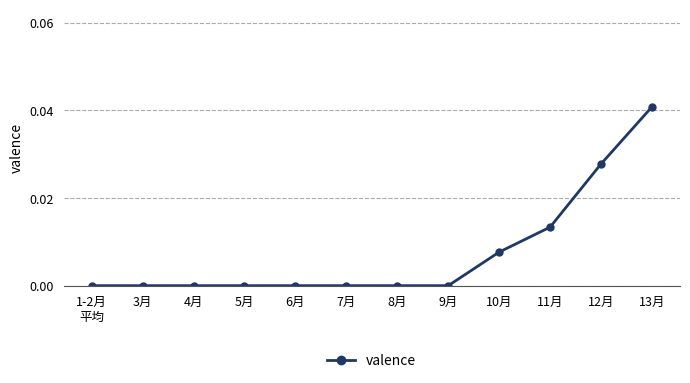

Which category has the highest value across all series?

13月